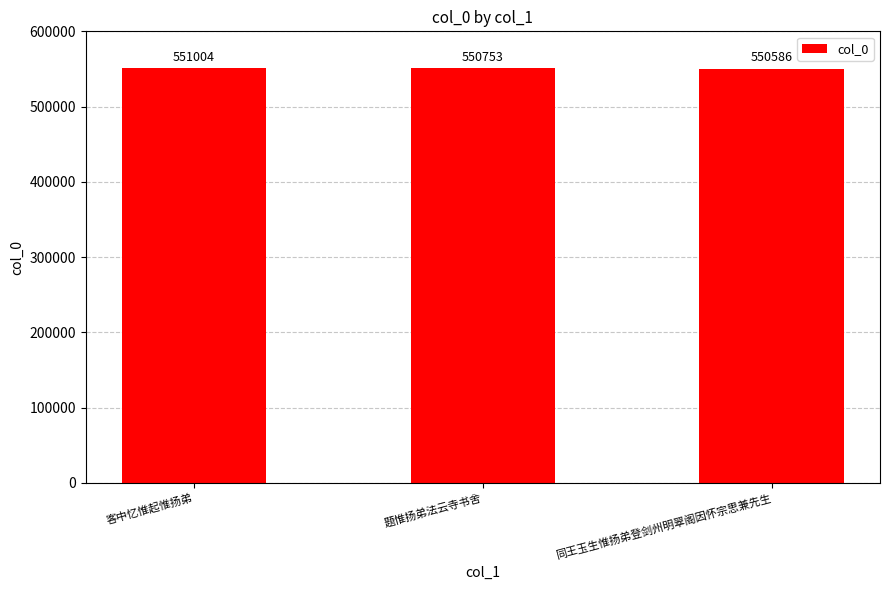

What is the sum of all values?

1652343